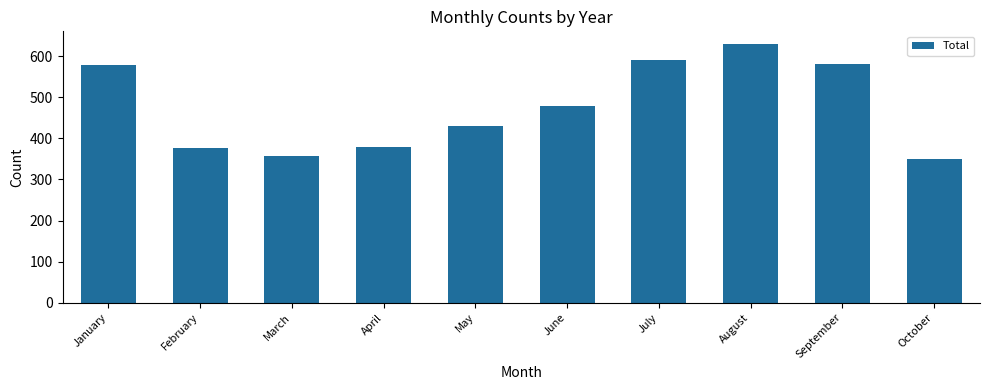

What is the difference between the maximum and second lowest values?

272